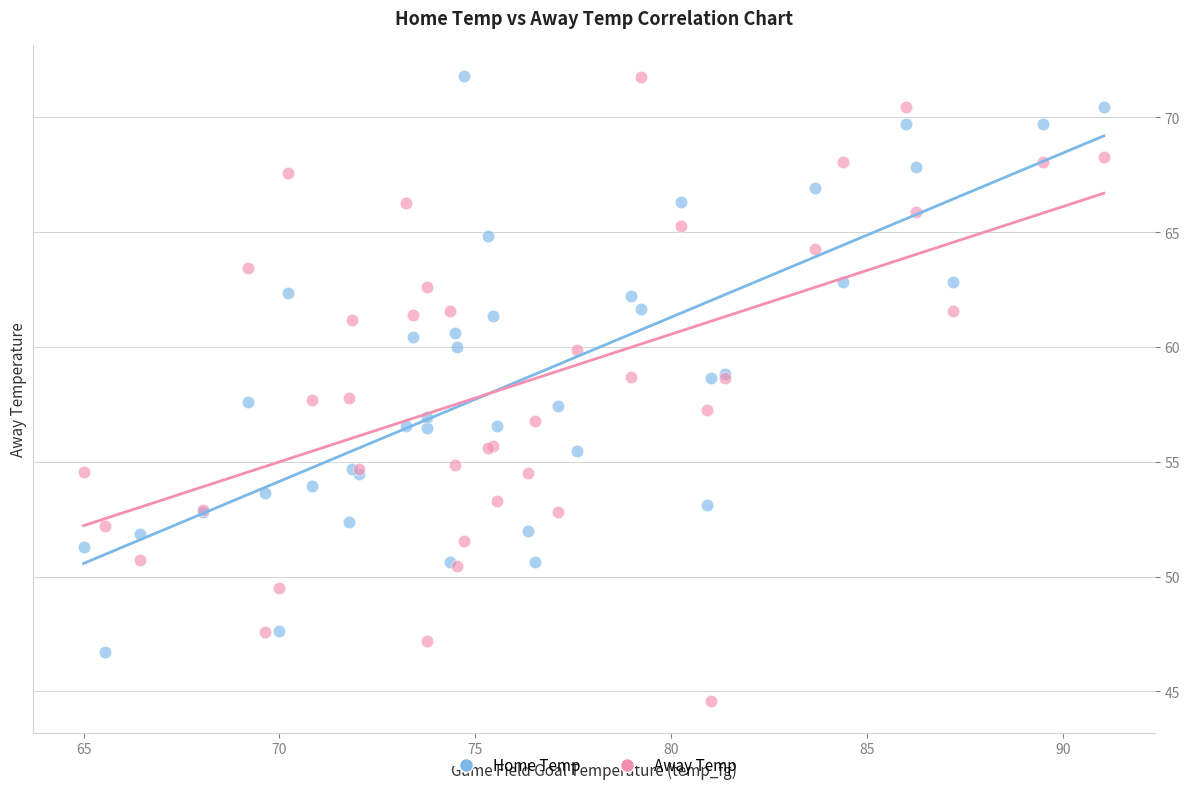

What are all the series names shown in the legend?

Home Temp, Away Temp